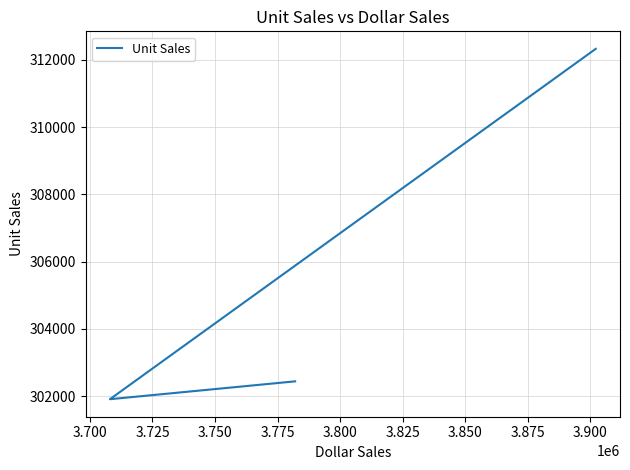

Is this an area chart (filled region under the line)?

No